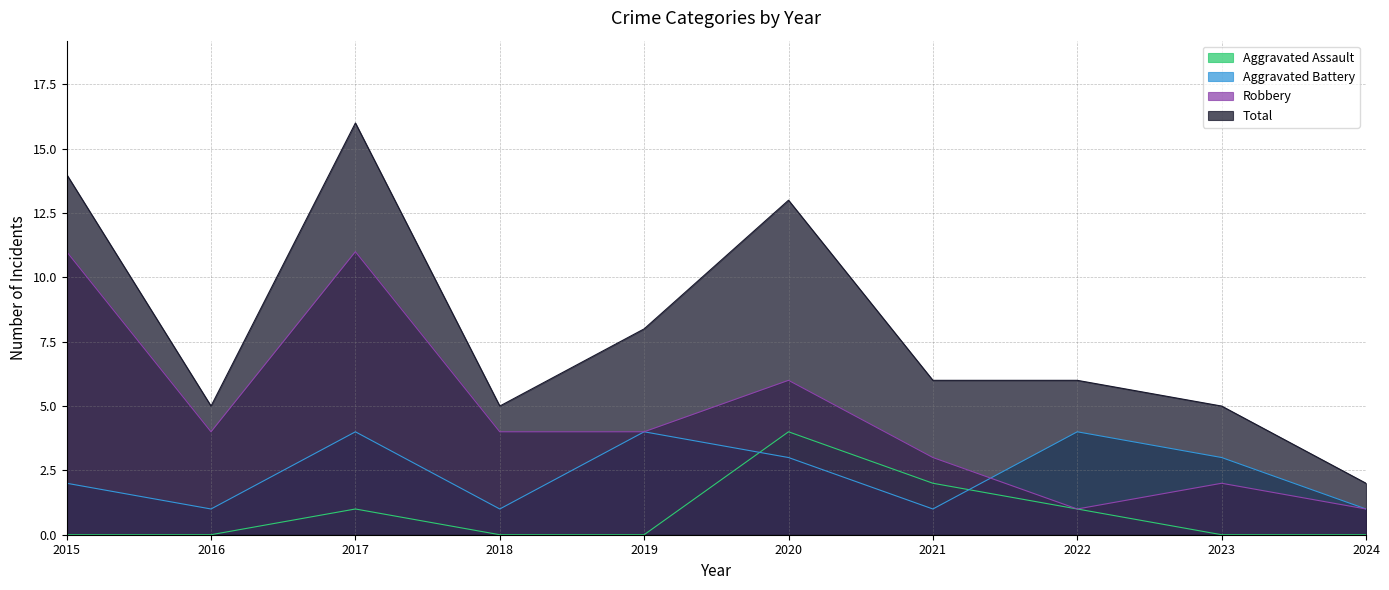

What is the value of the Robbery point at the 6th from the left?

6